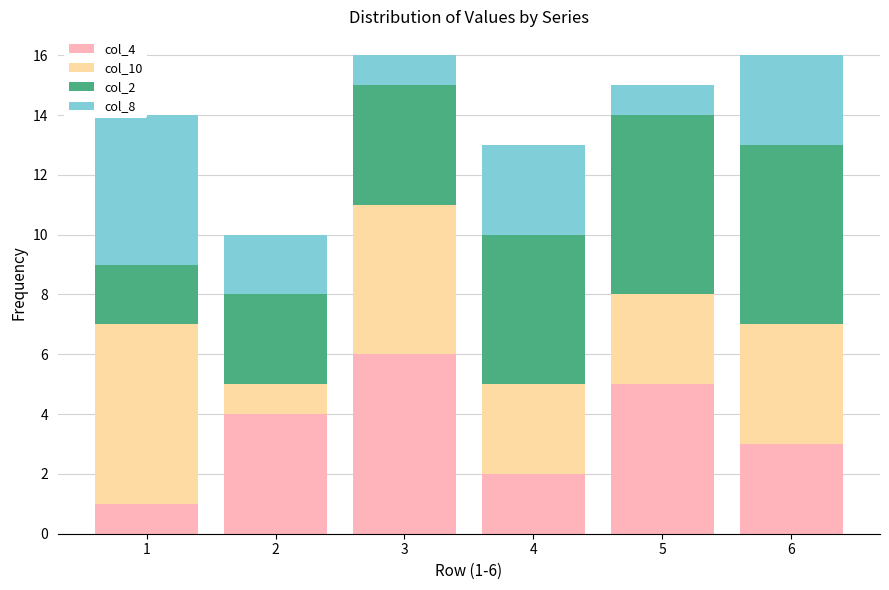

What is the spread (max minus min) of values at 5?

5